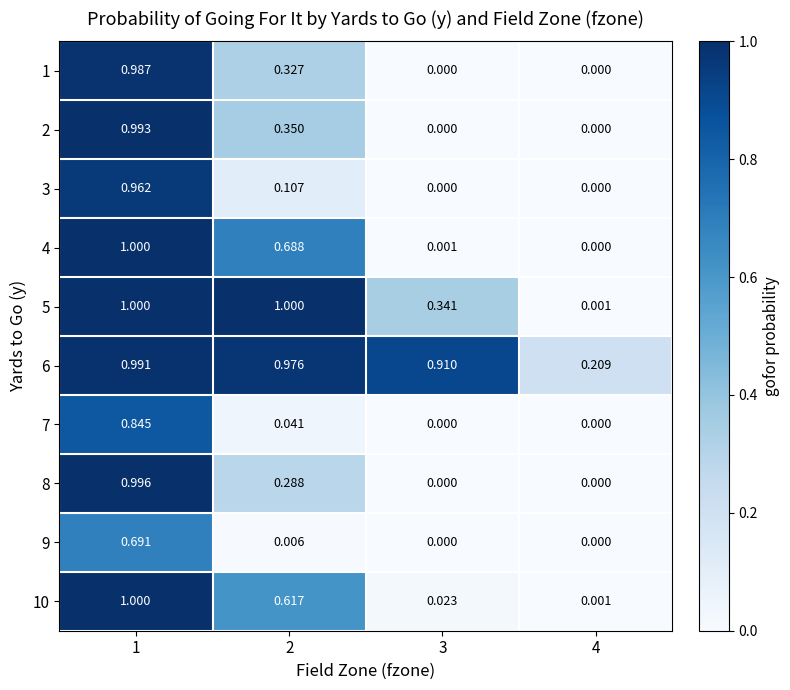

What is the total value across all series at 3?

1.3